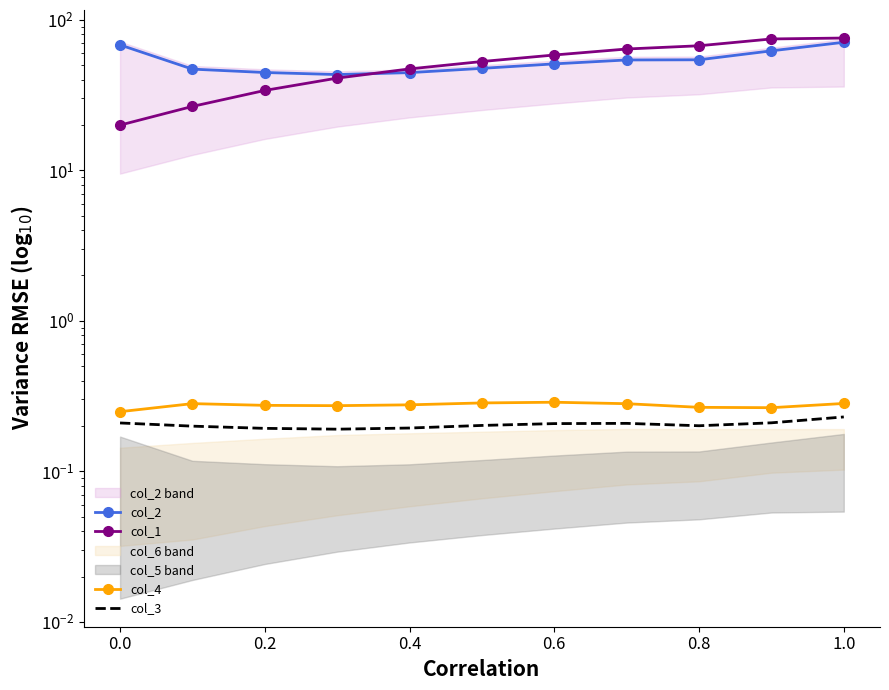

At how many categories does at least one series exceed 25?

11